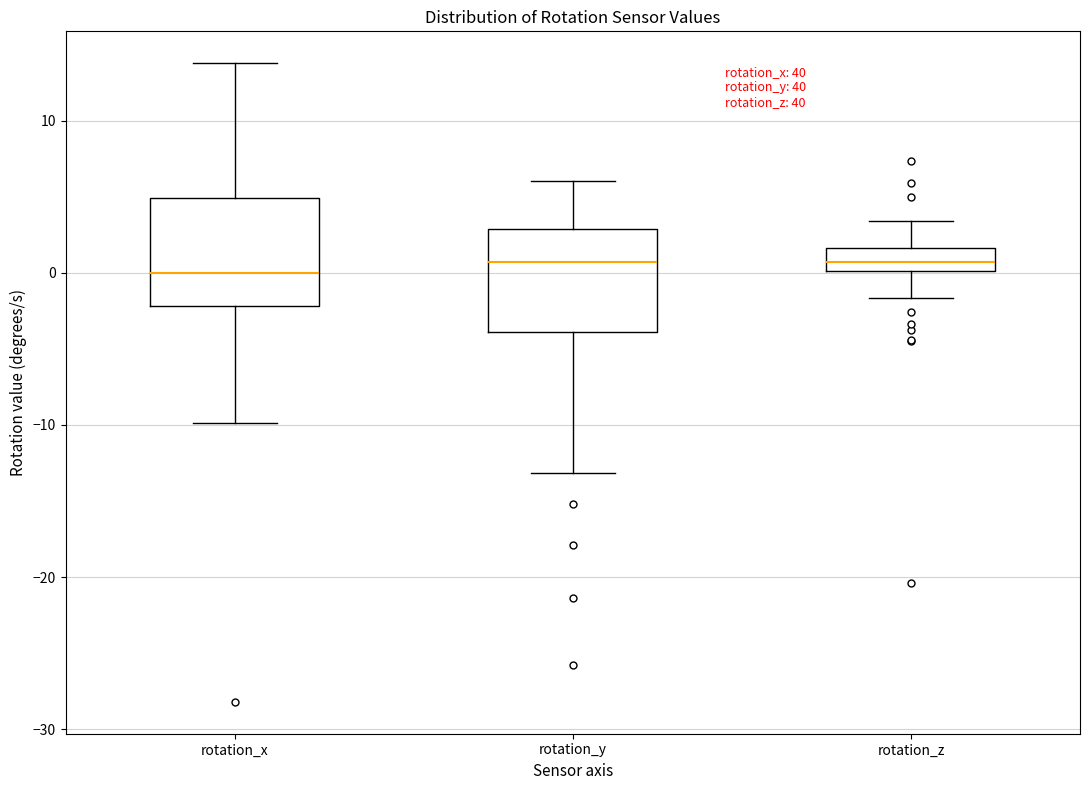

Where does the upper whisker of the box for rotation_z end on the y-axis? The values are not printed on the chart, so give them approximately, as read against the axis.

3